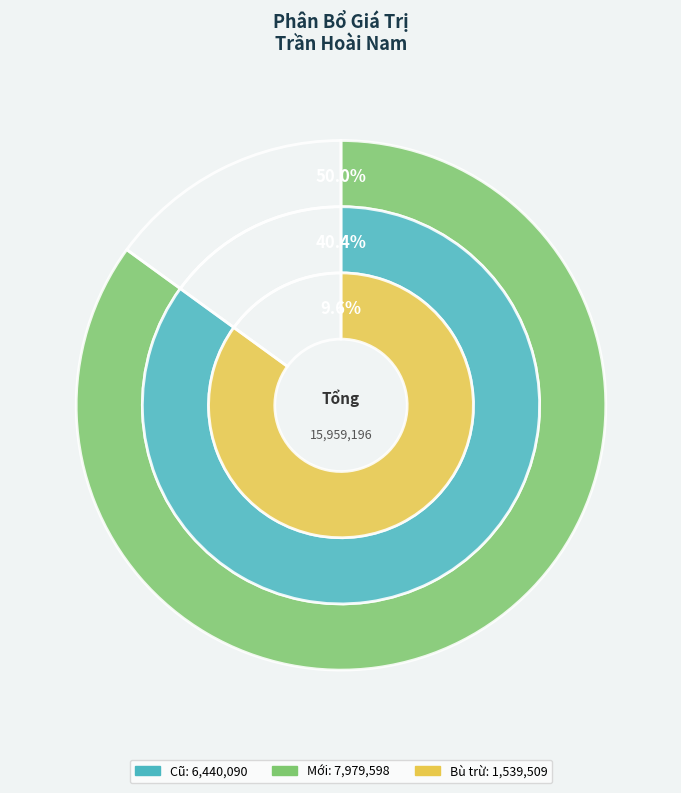

Does Mới account for over 50% of the chart?

No